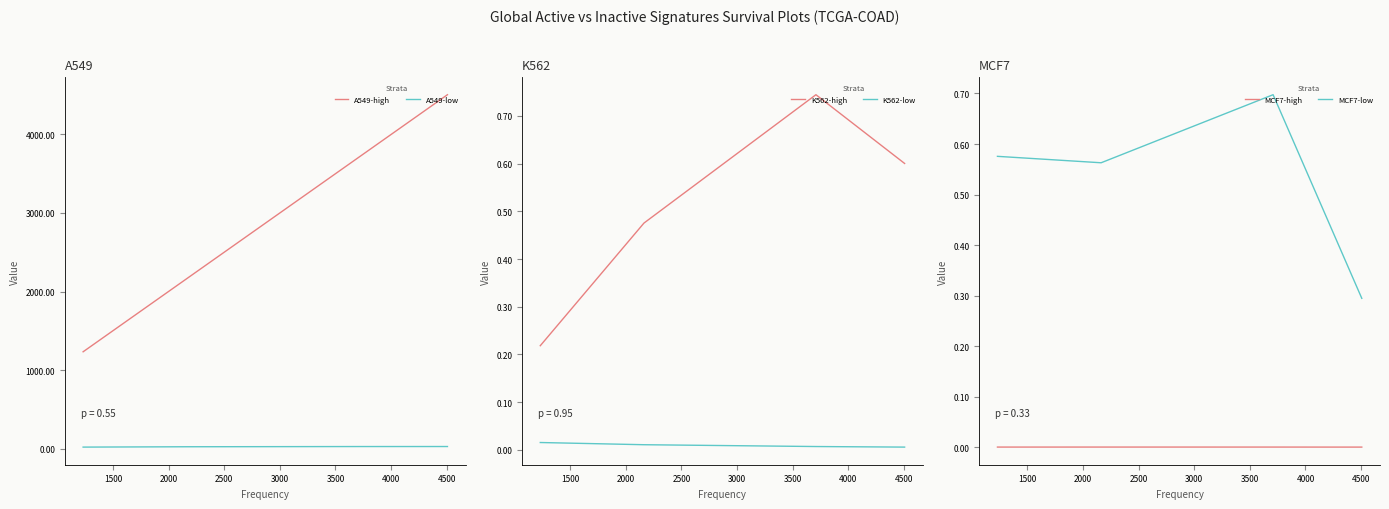

True or false: MCF7-low has more than 1 interior local peaks.

False